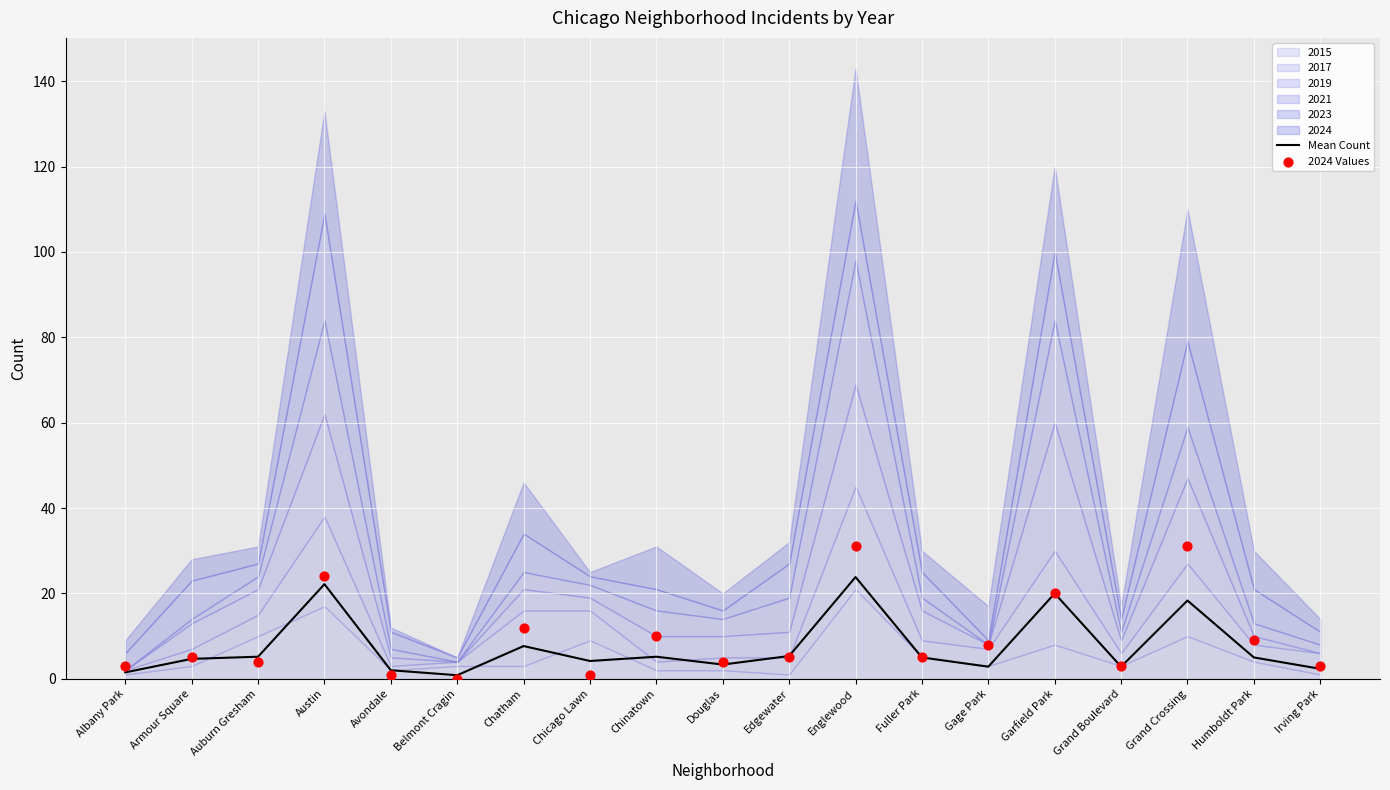

At which category is the sum across all series the highest?

Englewood